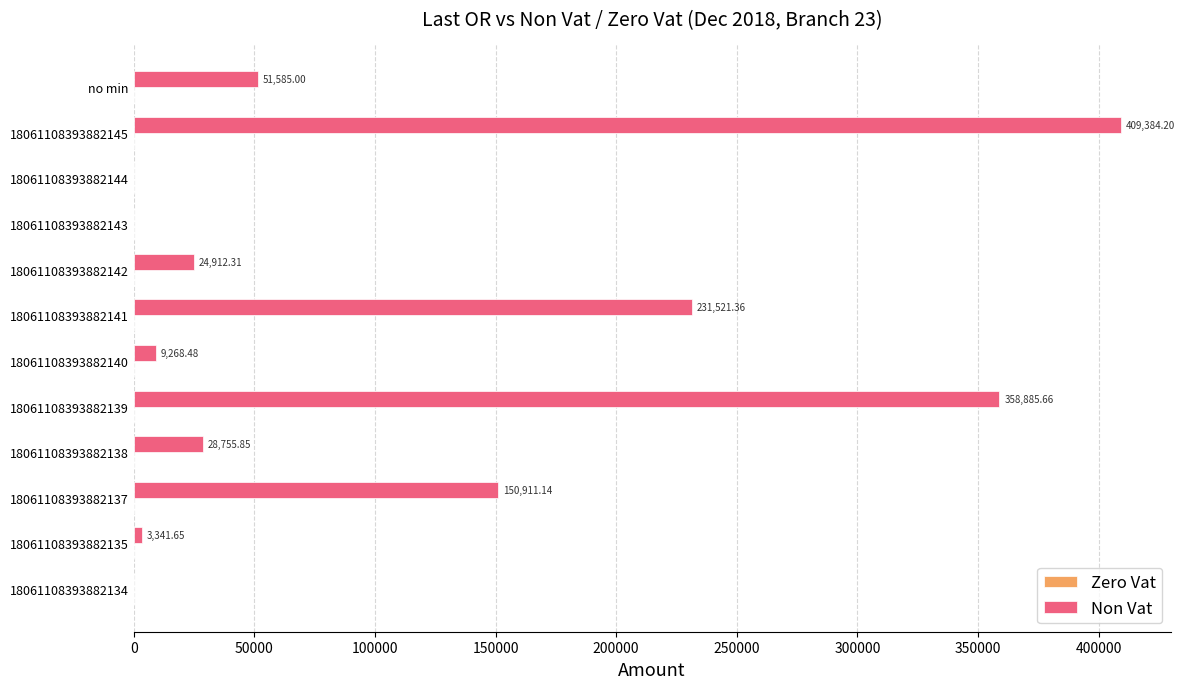

What is the sum of the values at 18061108393882139 and 18061108393882140?

368154.1